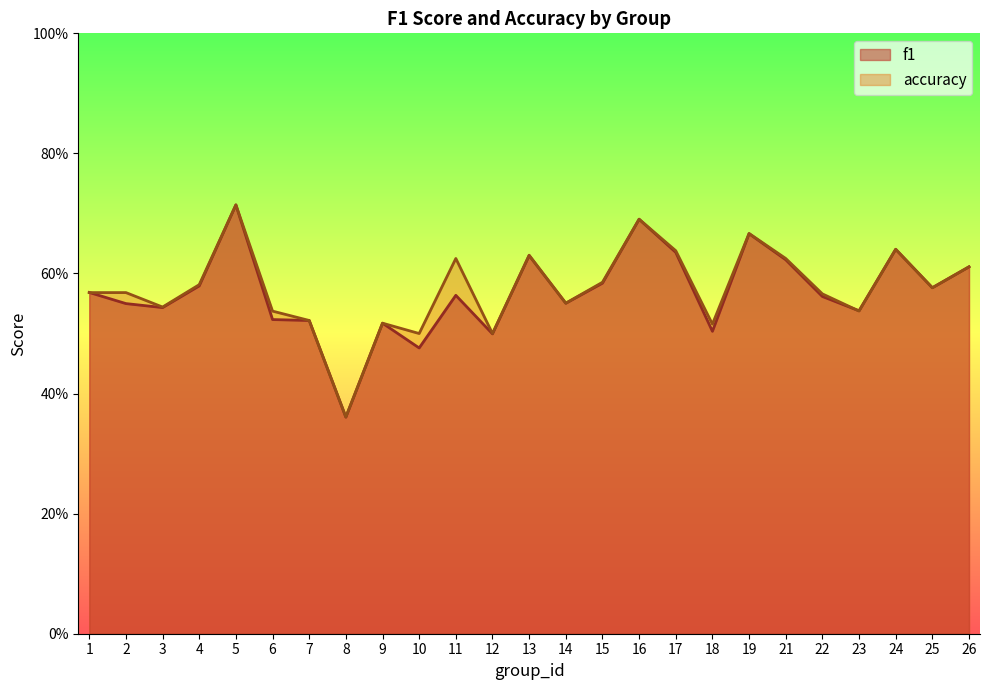

What is the sum of the accuracy values at 11 and 9?

1.1